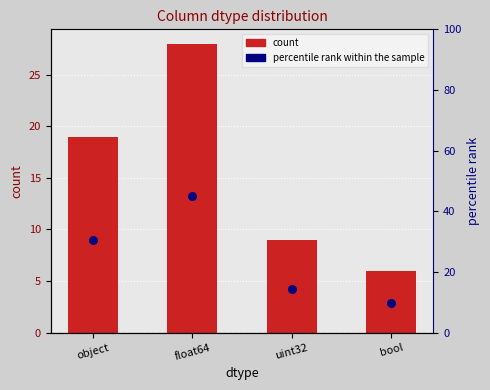

What is the total value across all series at float64?

73.2